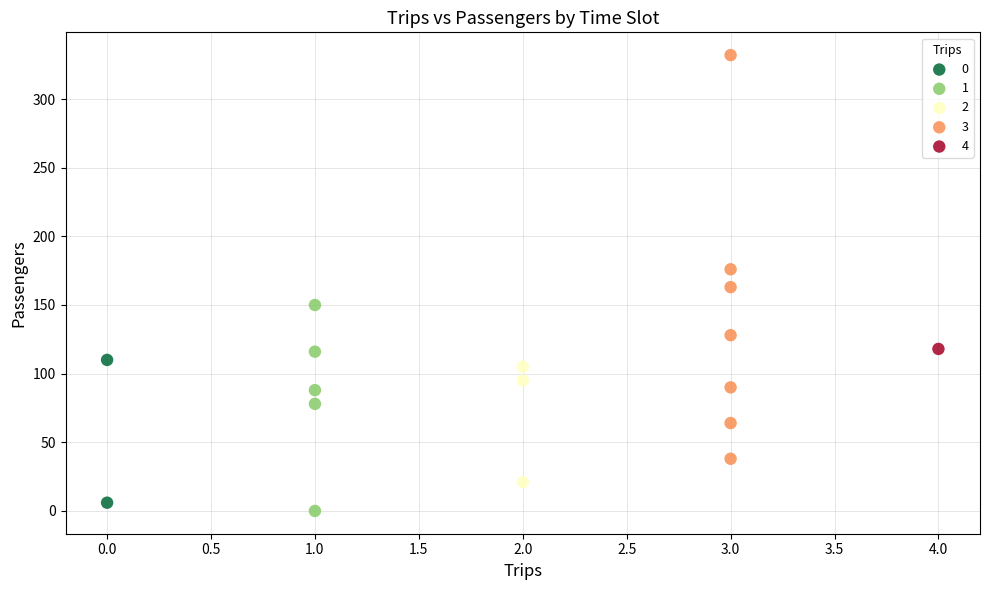

What are all the series names shown in the legend?

0, 1, 2, 3, 4